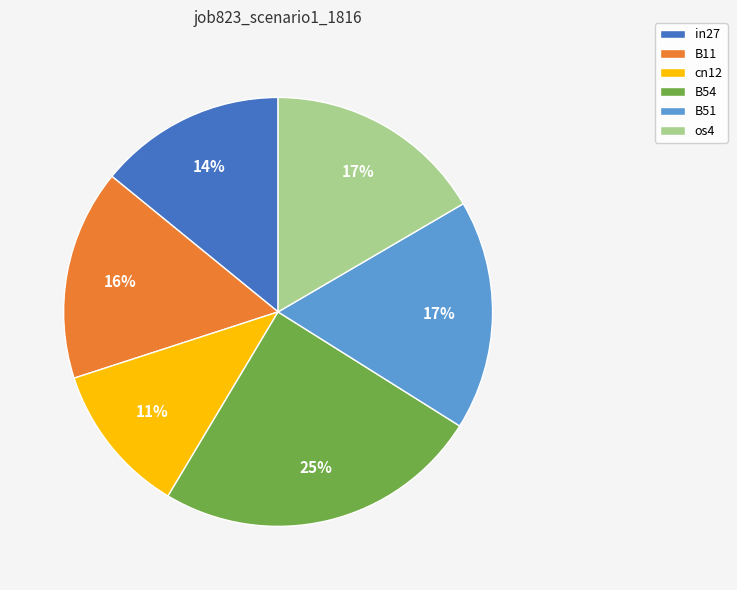

To the nearest percent, what percentage of the pie is cn12?

11%